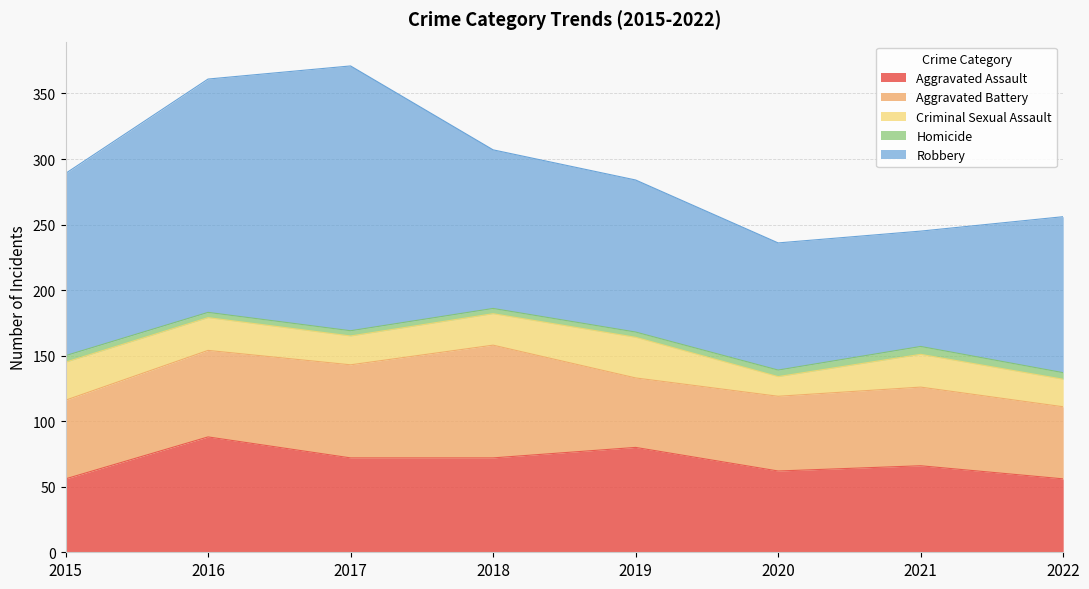

Where is Aggravated Battery nearest to the value 69?

2017